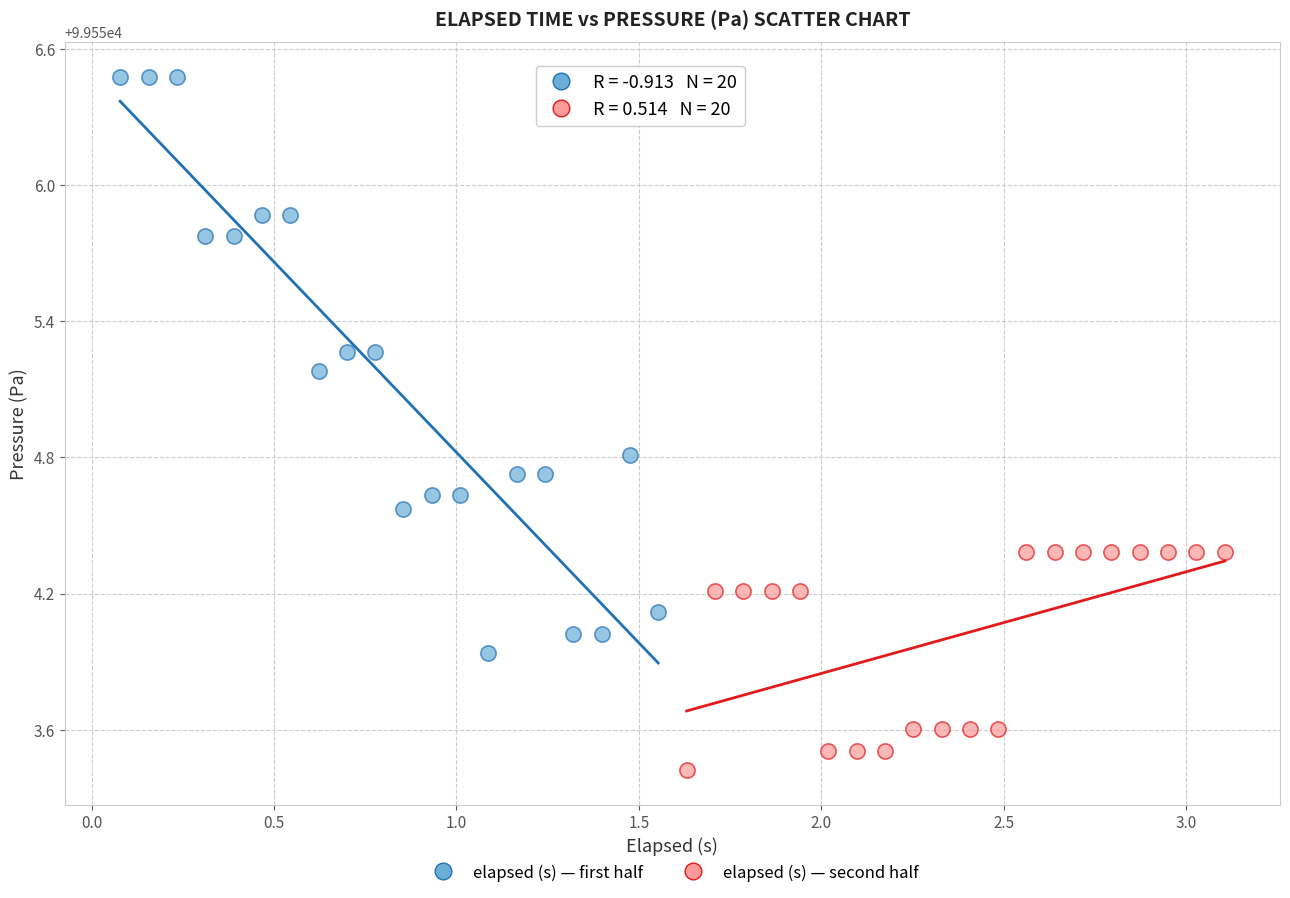

Which series reaches the minimum Y coordinate?

elapsed (s) — second half